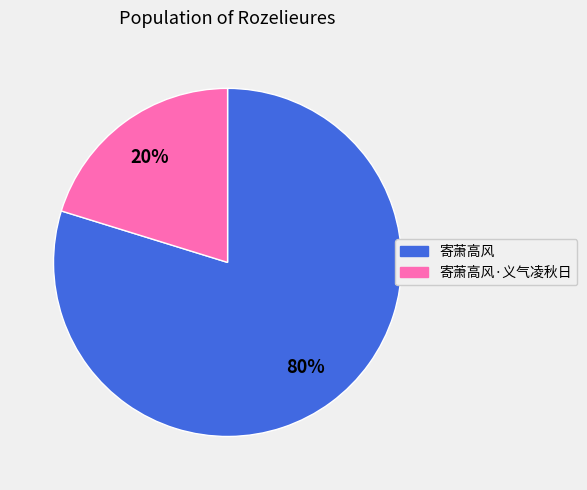

How many segments does this pie chart have?

2